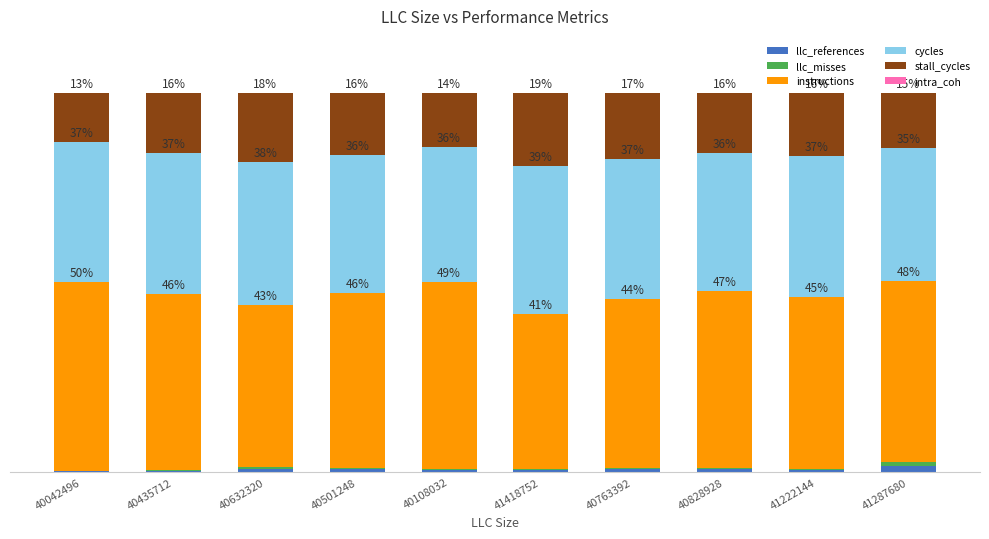

What position from the right is 40632320?

8